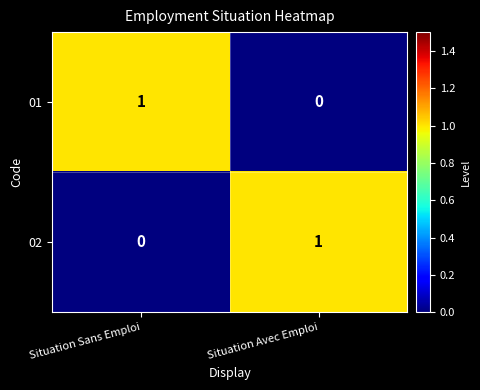

Reading right to left, extract all data points from this chart.

01: 0	1
02: 1	0